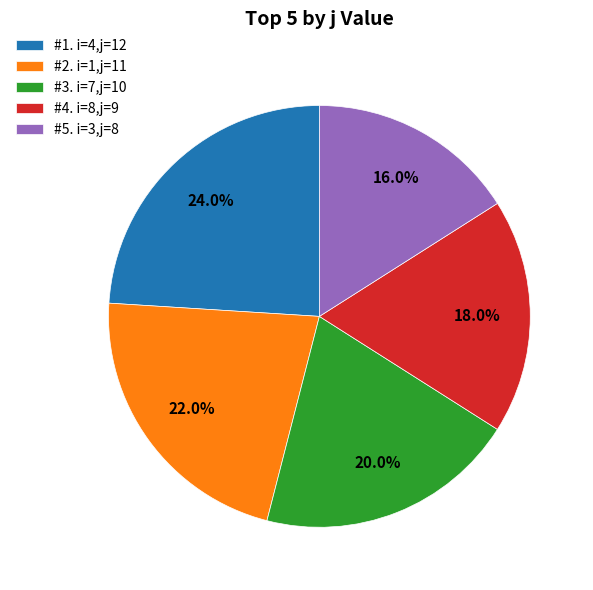

Which category has the biggest portion of the pie?

#1. i=4,j=12